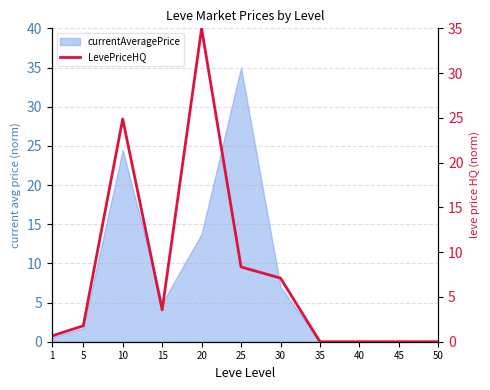

Which has a higher value, 50 or 30?

30